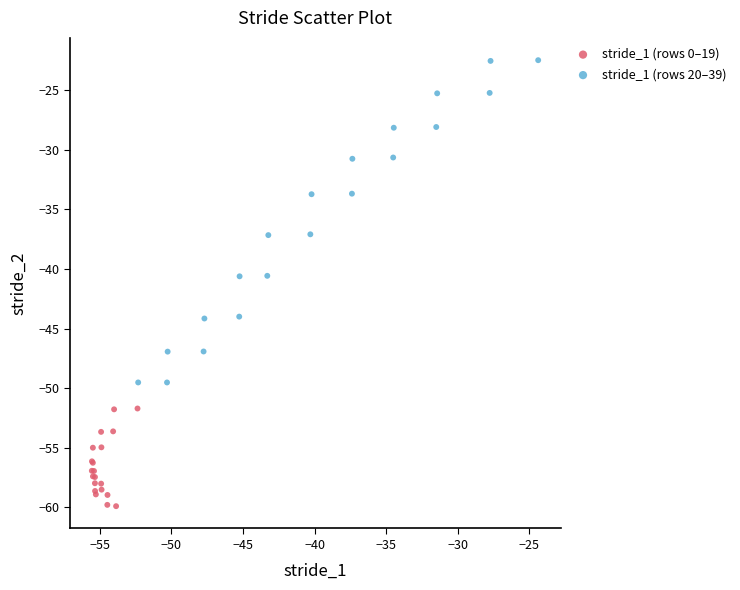

Which series has the largest Y range (max minus min)?

stride_1 (rows 20–39)